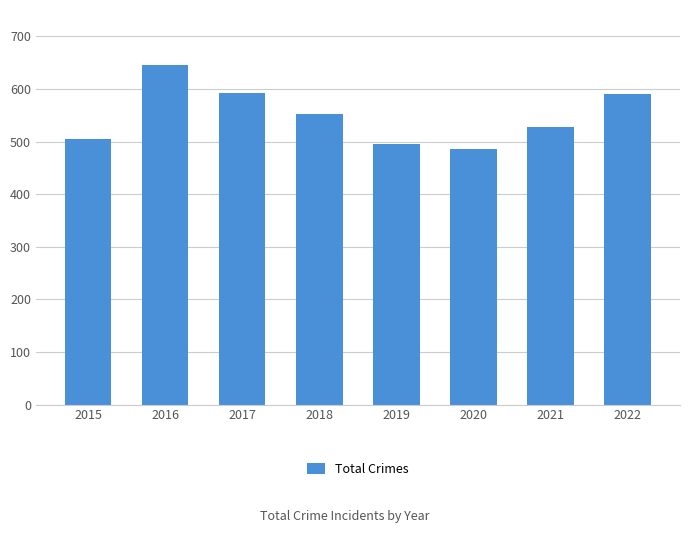

What is the difference between the maximum and minimum values?

161